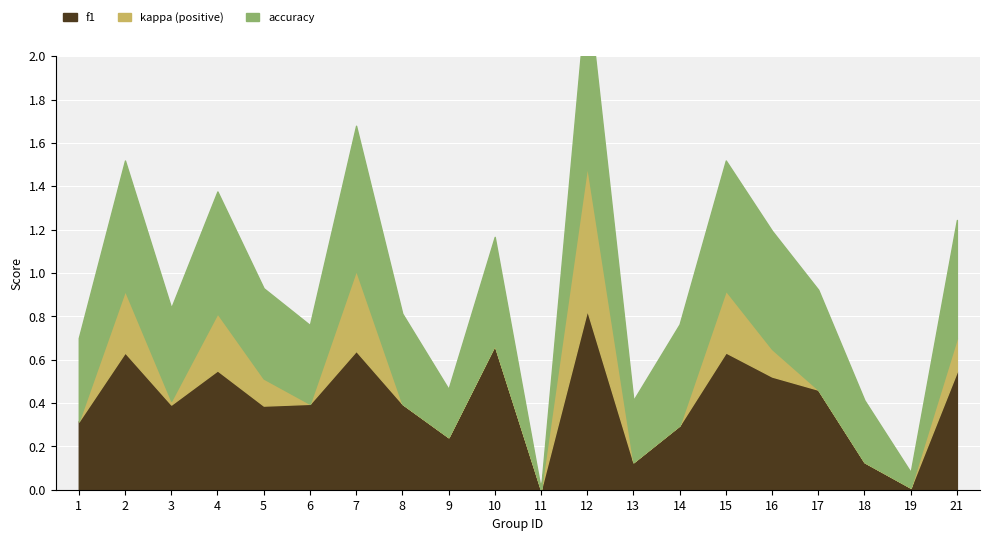

Rank the series by their maximum value, from highest to lowest.

accuracy, f1, kappa